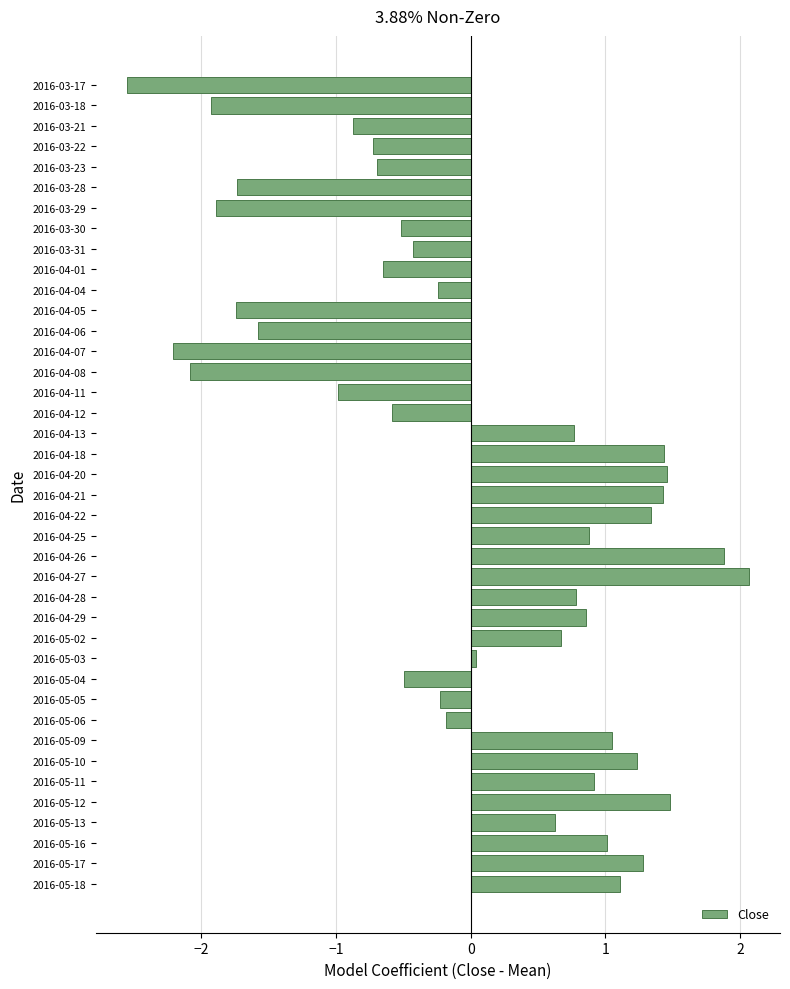

Which has a higher value, 2016-05-11 or 2016-03-23?

2016-05-11